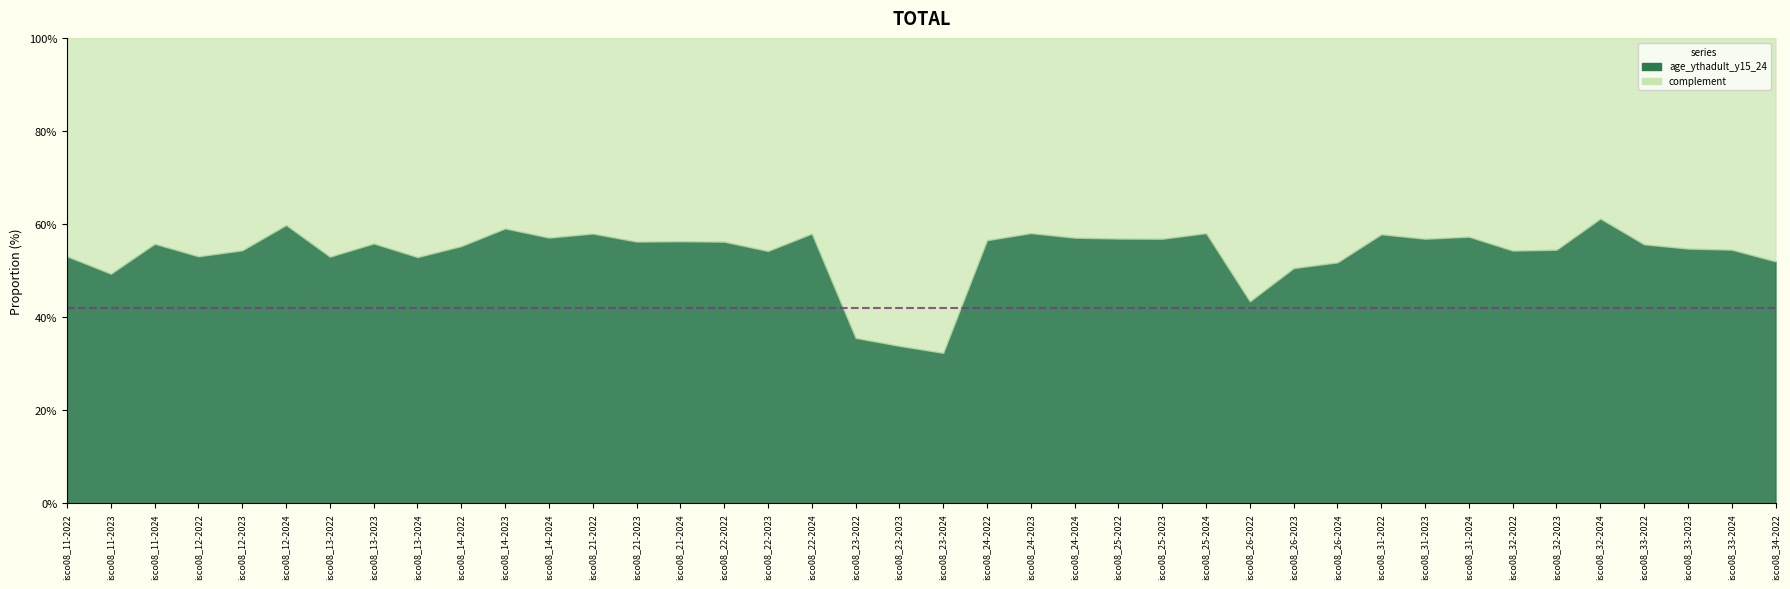

Is it true that age_ythadult_y15_24 equals 27.1 at isco08_33-2022?

False